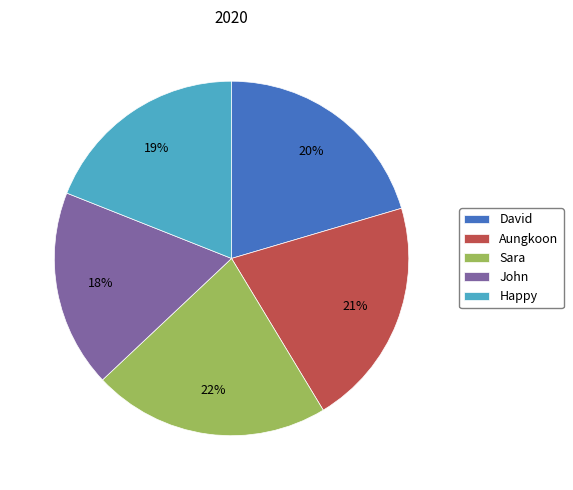

What is the largest slice in the pie chart?

Sara